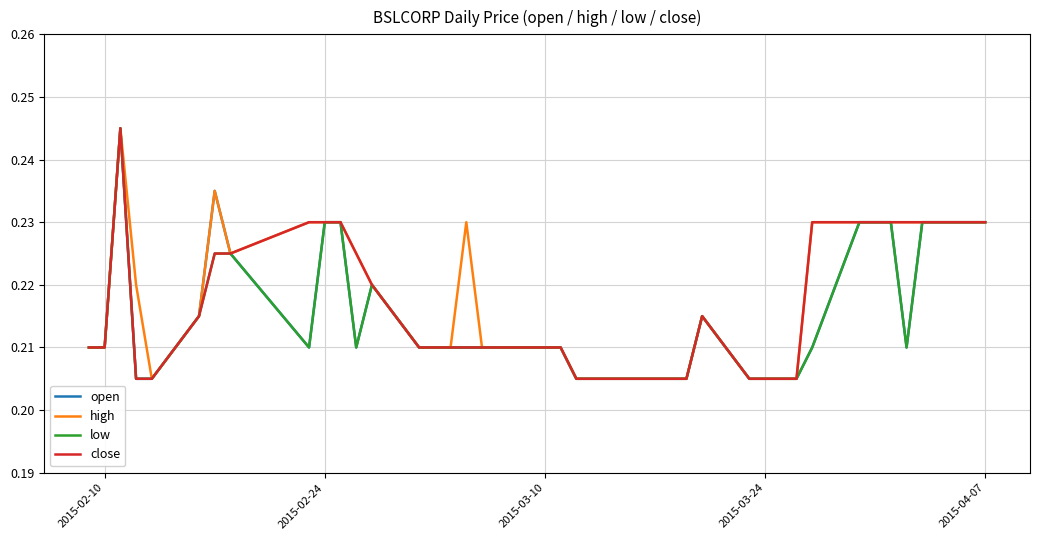

At how many categories does at least one series exceed 0?

40